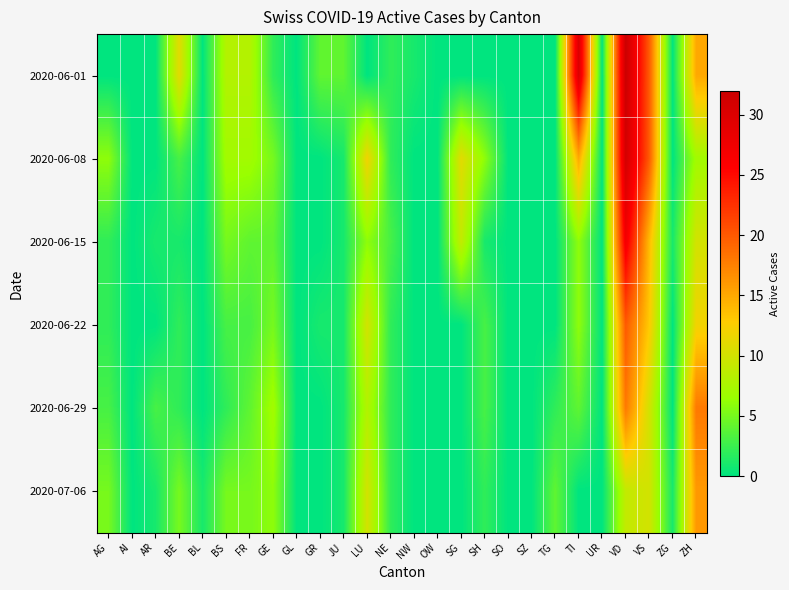

At how many categories does at least one series exceed 29?

2